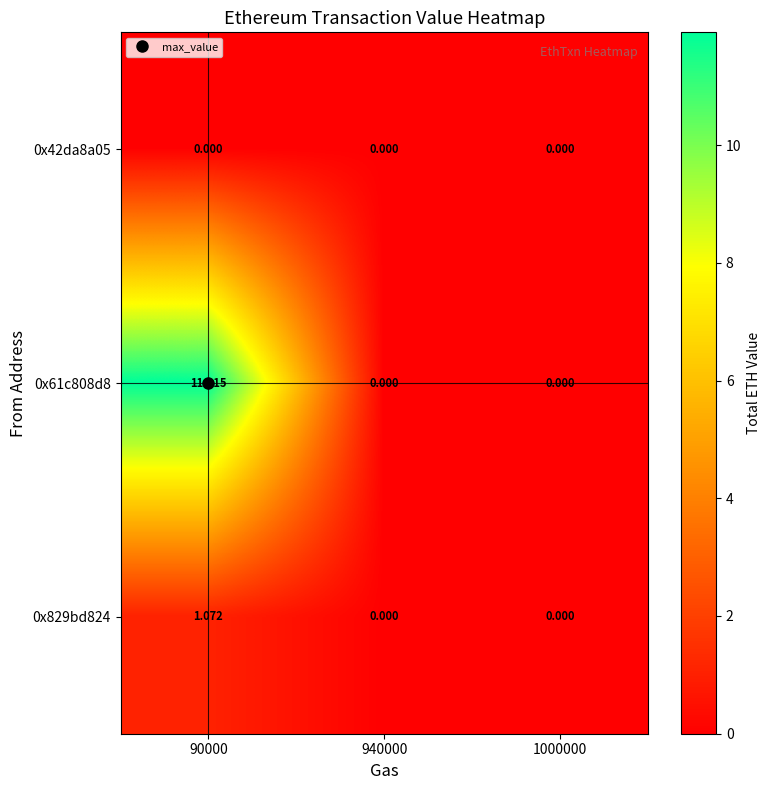

Which series has the widest spread of values?

0x61c808d8